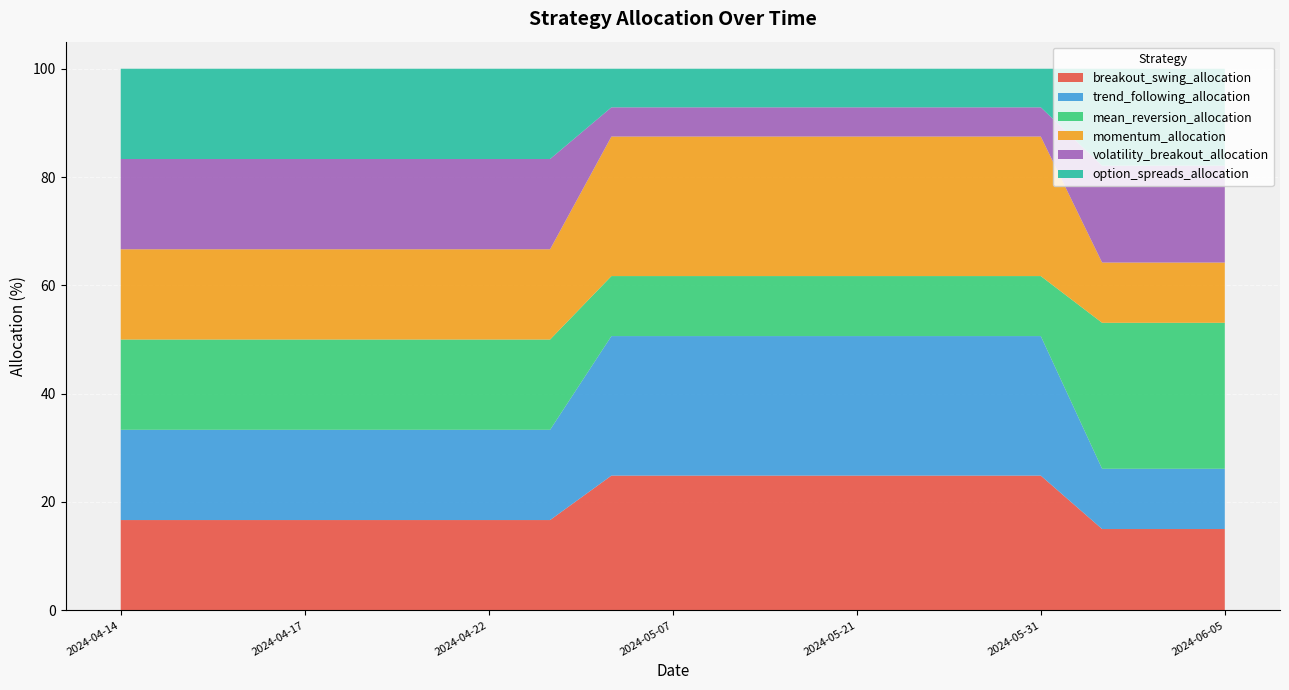

Reading right to left, list all the values displayed in this chart.

breakout_swing_allocation: 2024-06-05=15.0	2024-06-04=15.0	2024-06-03=15.0	2024-05-31=24.9	2024-05-28=24.9	2024-05-24=24.9	2024-05-21=24.9	2024-05-17=24.9	2024-05-13=24.9	2024-05-07=24.9	2024-05-01=24.9	2024-04-30=16.7	2024-04-22=16.7	2024-04-19=16.7	2024-04-18=16.7	2024-04-17=16.7	2024-04-16=16.7	2024-04-15=16.7	2024-04-14=16.7
trend_following_allocation: 2024-06-05=11.1	2024-06-04=11.1	2024-06-03=11.1	2024-05-31=25.8	2024-05-28=25.8	2024-05-24=25.8	2024-05-21=25.8	2024-05-17=25.8	2024-05-13=25.8	2024-05-07=25.8	2024-05-01=25.8	2024-04-30=16.7	2024-04-22=16.7	2024-04-19=16.7	2024-04-18=16.7	2024-04-17=16.7	2024-04-16=16.7	2024-04-15=16.7	2024-04-14=16.7
mean_reversion_allocation: 2024-06-05=27.0	2024-06-04=27.0	2024-06-03=27.0	2024-05-31=11.1	2024-05-28=11.1	2024-05-24=11.1	2024-05-21=11.1	2024-05-17=11.1	2024-05-13=11.1	2024-05-07=11.1	2024-05-01=11.1	2024-04-30=16.7	2024-04-22=16.7	2024-04-19=16.7	2024-04-18=16.7	2024-04-17=16.7	2024-04-16=16.7	2024-04-15=16.7	2024-04-14=16.7
momentum_allocation: 2024-06-05=11.1	2024-06-04=11.1	2024-06-03=11.1	2024-05-31=25.8	2024-05-28=25.8	2024-05-24=25.8	2024-05-21=25.8	2024-05-17=25.8	2024-05-13=25.8	2024-05-07=25.8	2024-05-01=25.8	2024-04-30=16.7	2024-04-22=16.7	2024-04-19=16.7	2024-04-18=16.7	2024-04-17=16.7	2024-04-16=16.7	2024-04-15=16.7	2024-04-14=16.7
volatility_breakout_allocation: 2024-06-05=17.9	2024-06-04=17.9	2024-06-03=17.9	2024-05-31=5.4	2024-05-28=5.4	2024-05-24=5.4	2024-05-21=5.4	2024-05-17=5.4	2024-05-13=5.4	2024-05-07=5.4	2024-05-01=5.4	2024-04-30=16.7	2024-04-22=16.7	2024-04-19=16.7	2024-04-18=16.7	2024-04-17=16.7	2024-04-16=16.7	2024-04-15=16.7	2024-04-14=16.7
option_spreads_allocation: 2024-06-05=17.9	2024-06-04=17.9	2024-06-03=17.9	2024-05-31=7.1	2024-05-28=7.1	2024-05-24=7.1	2024-05-21=7.1	2024-05-17=7.1	2024-05-13=7.1	2024-05-07=7.1	2024-05-01=7.1	2024-04-30=16.7	2024-04-22=16.7	2024-04-19=16.7	2024-04-18=16.7	2024-04-17=16.7	2024-04-16=16.7	2024-04-15=16.7	2024-04-14=16.7